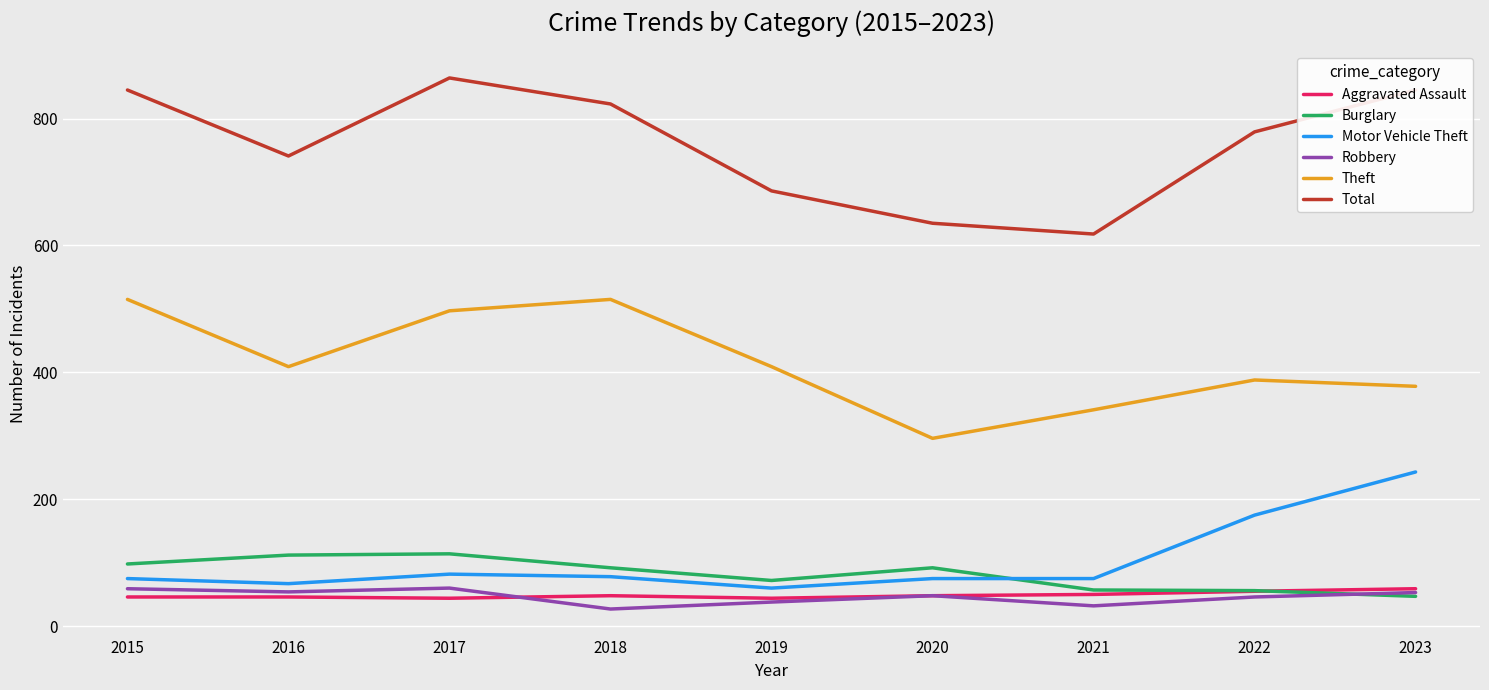

Does the chart display data point markers on the line(s)?

No